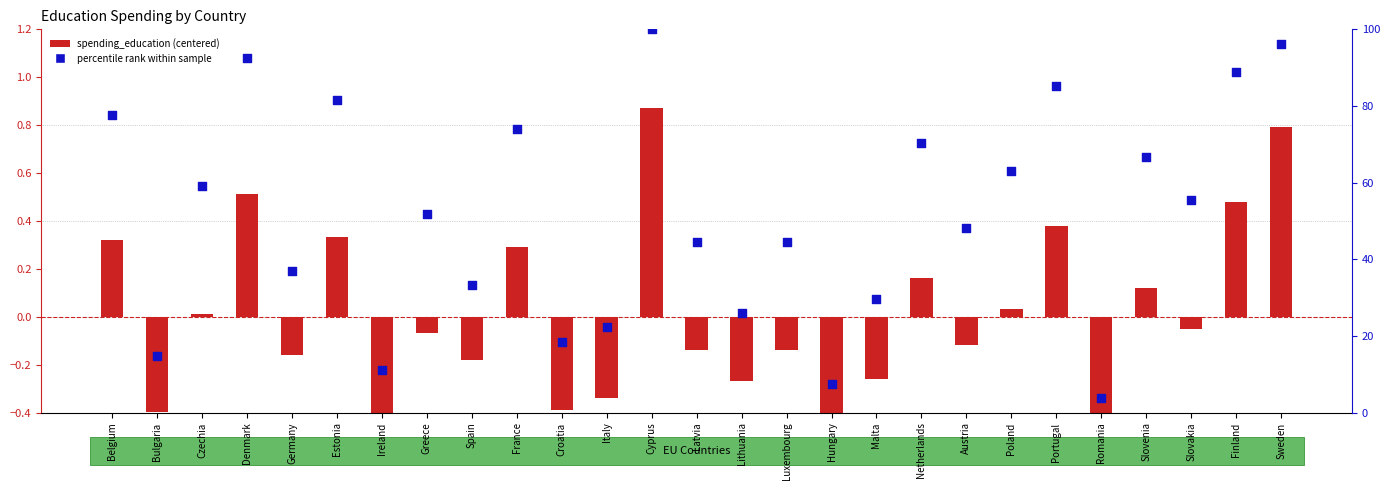

What is the total value across all series at Lithuania?

25.7